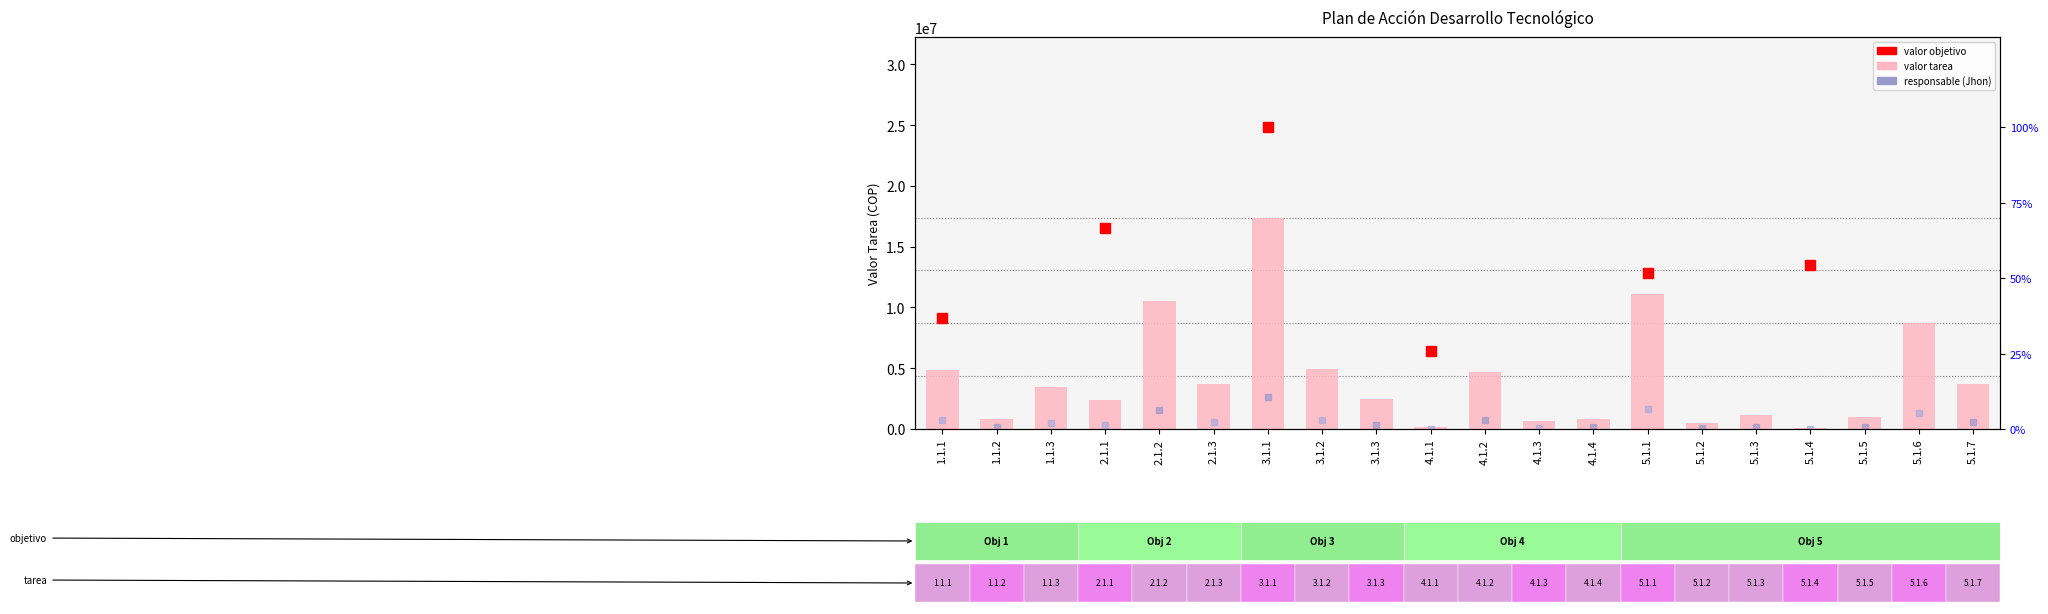

Reading left to right, list all the values displayed in this chart.

4845383	860373	3454844	2391305	10492243	3691595	17390011	4974819	2443100	162947	4691867	676902	862378	11116623	531949	1178233	77454	1020525	8719561	3684624